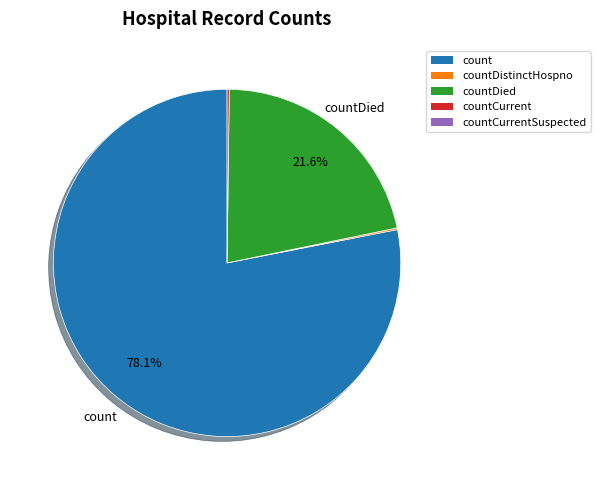

Does any single category account for the majority?

Yes